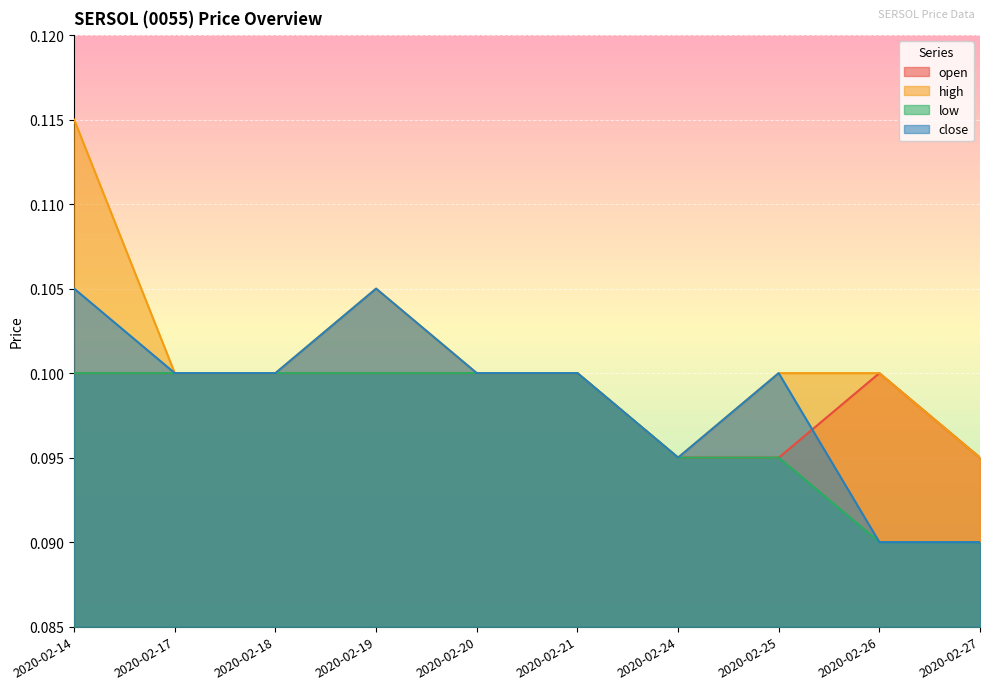

How many series are shown in this chart?

4